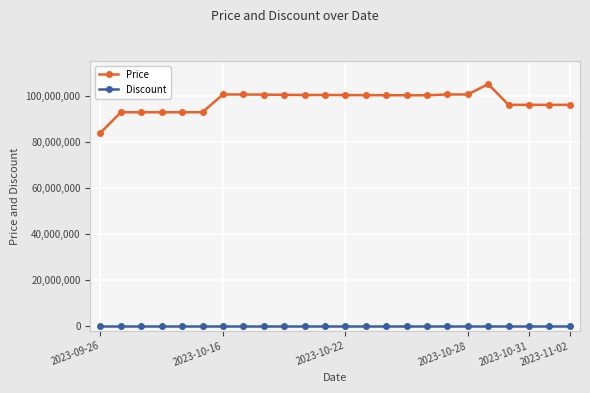

Which series has the largest range (max minus min)?

Price